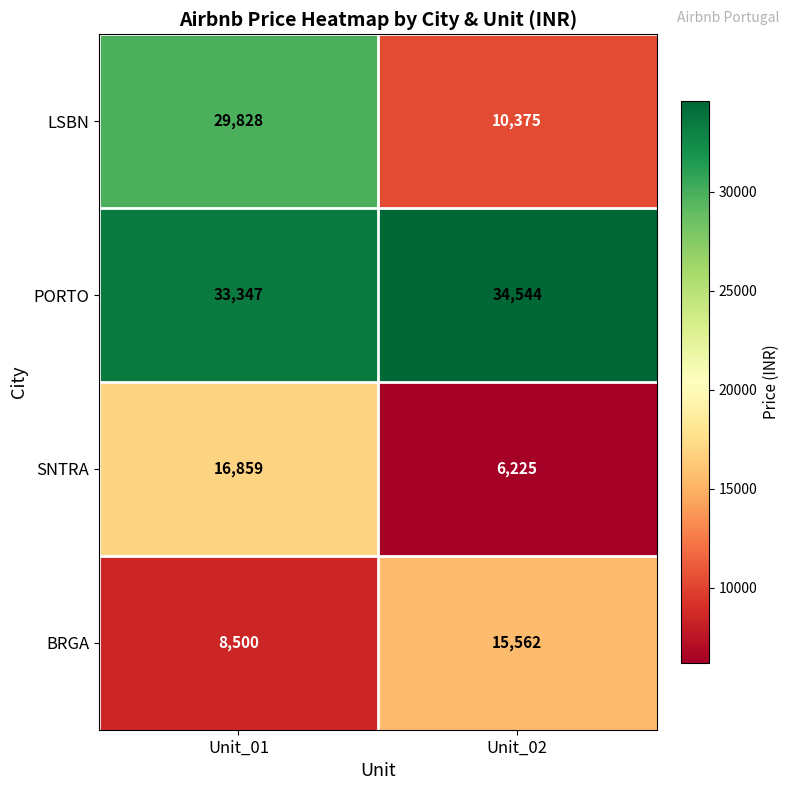

Reading left to right, extract all data points from this chart.

LSBN: 29828	10375
PORTO: 33347	34544
SNTRA: 16859	6225
BRGA: 8500	15562